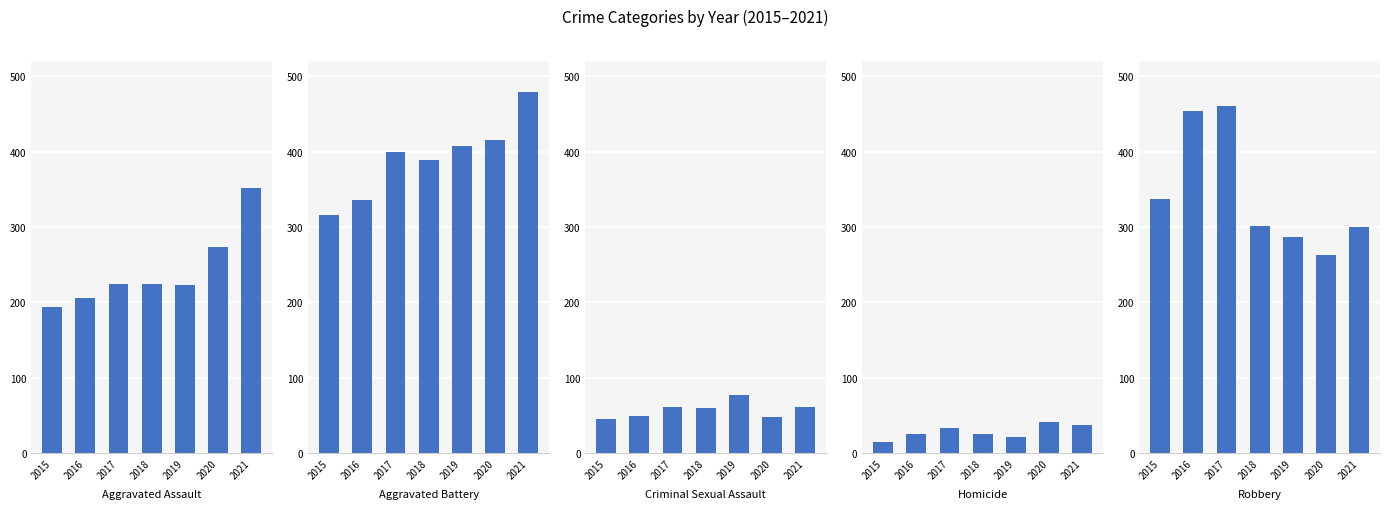

What is the value of the Aggravated Assault bar at the 7th from the left?

352